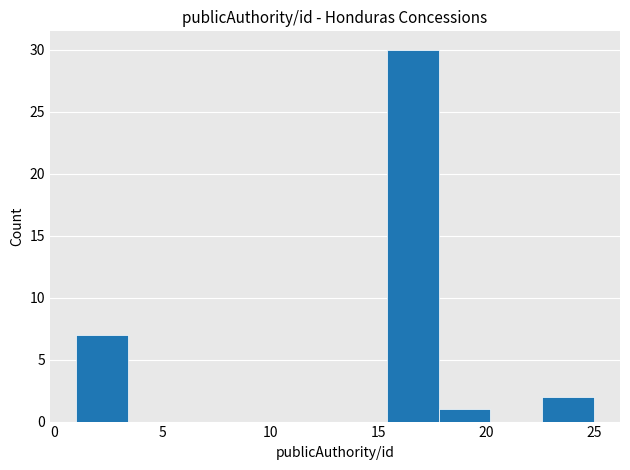

How tall is the bar that spans 1.0 to 3.4 on the x-axis? Neither the bar edges nor the heights are printed on the chart, so give them approximately, as read against the axes.

7